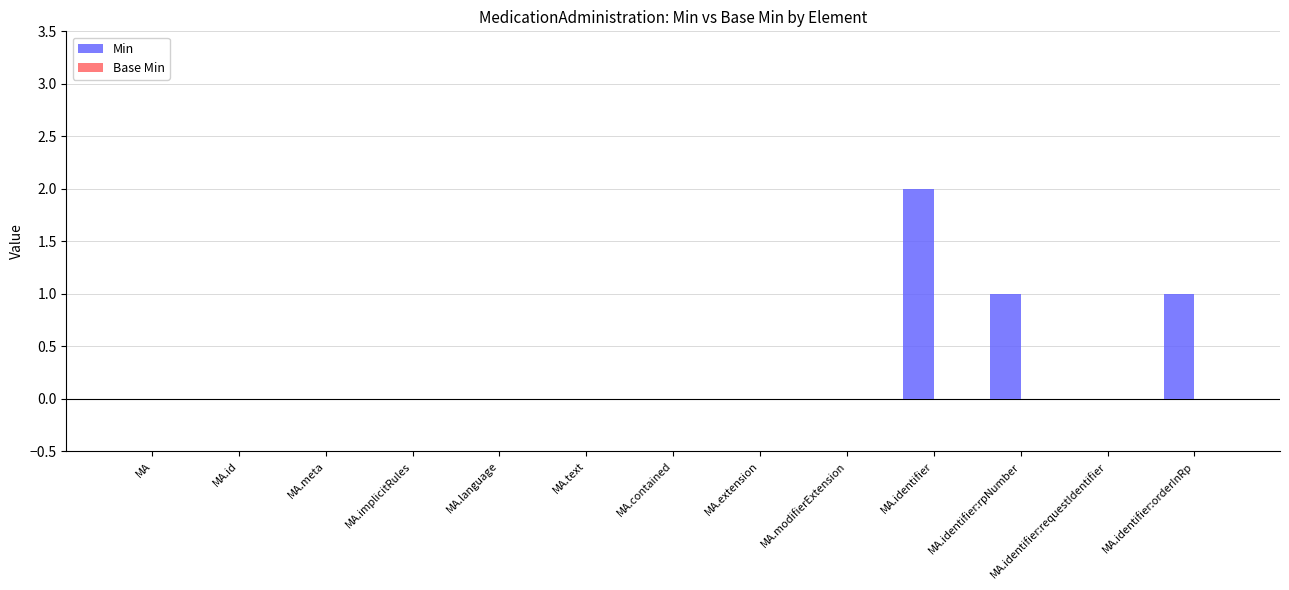

The value at MA.id is 0. True or false?

True